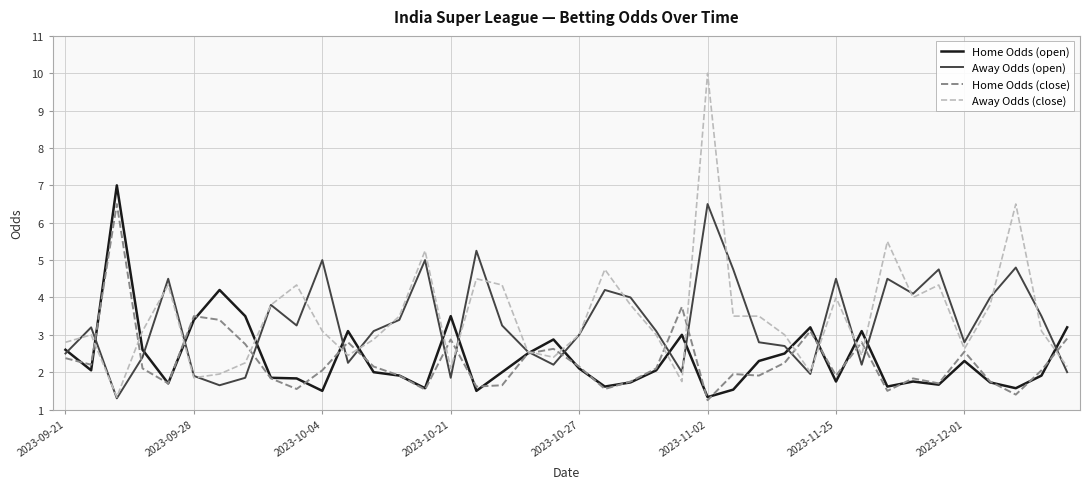

What is the lowest value of the Away Odds (close) series?

1.3